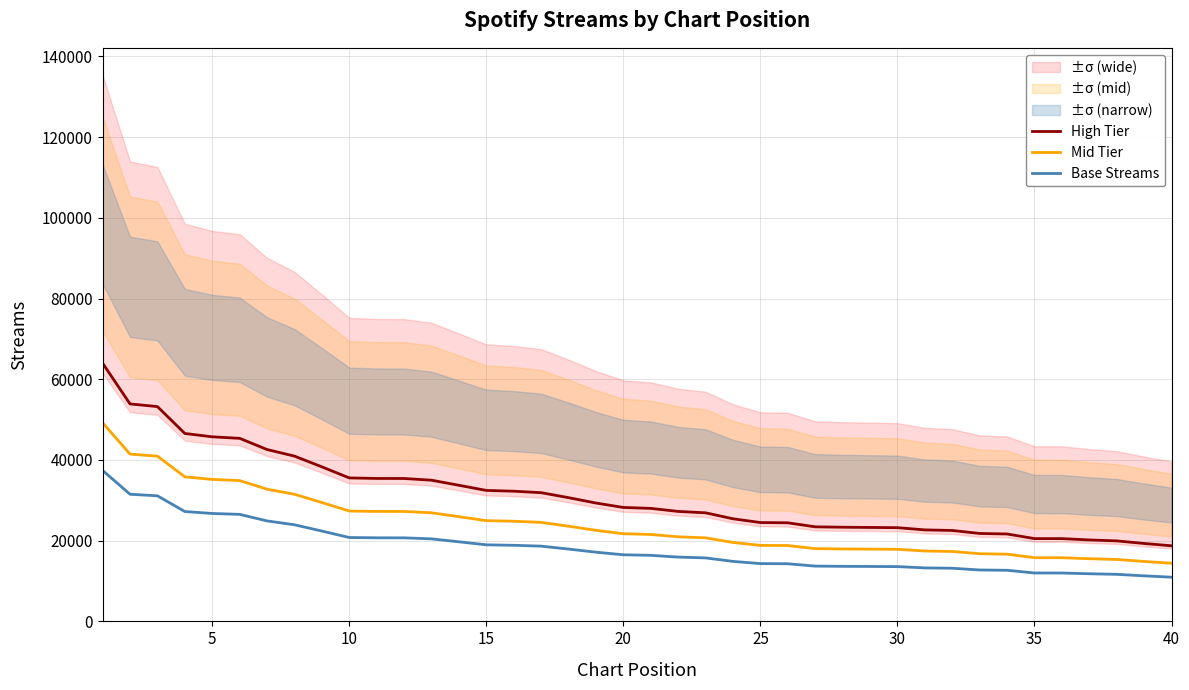

What is the highest value of the High Tier series?

63991.9